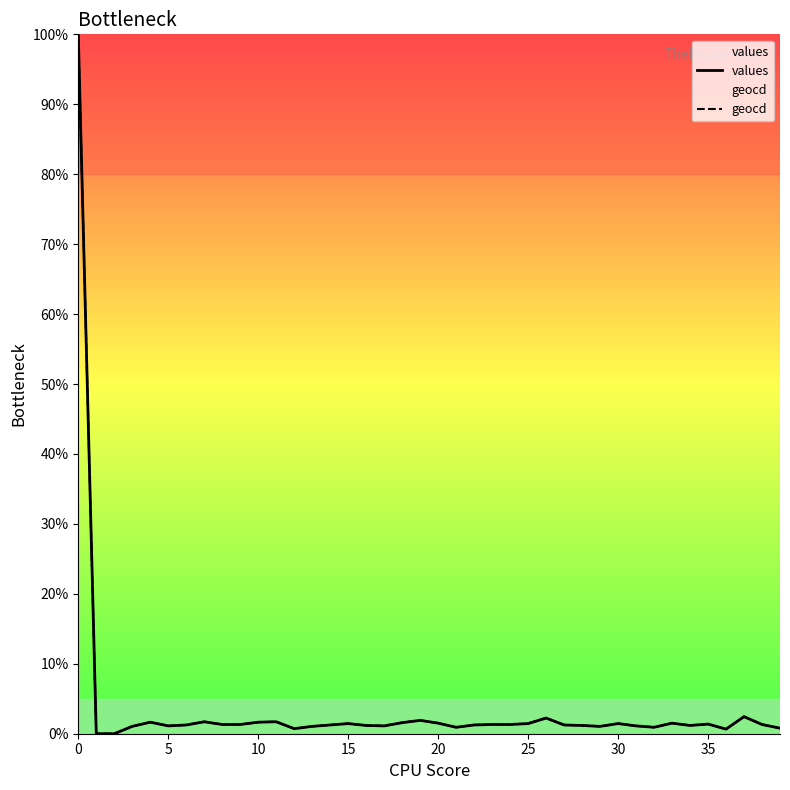

True or false: geocd and values intersect in this chart.

False